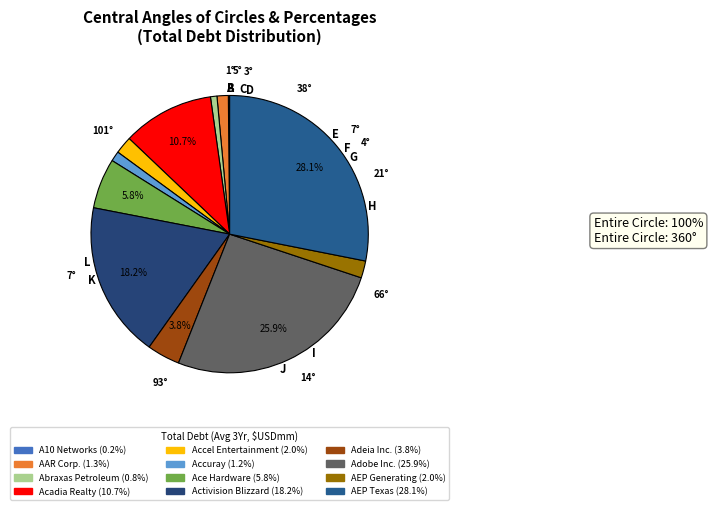

What is the change in value from Abraxas Petroleum to Adeia Inc.?

+558.8